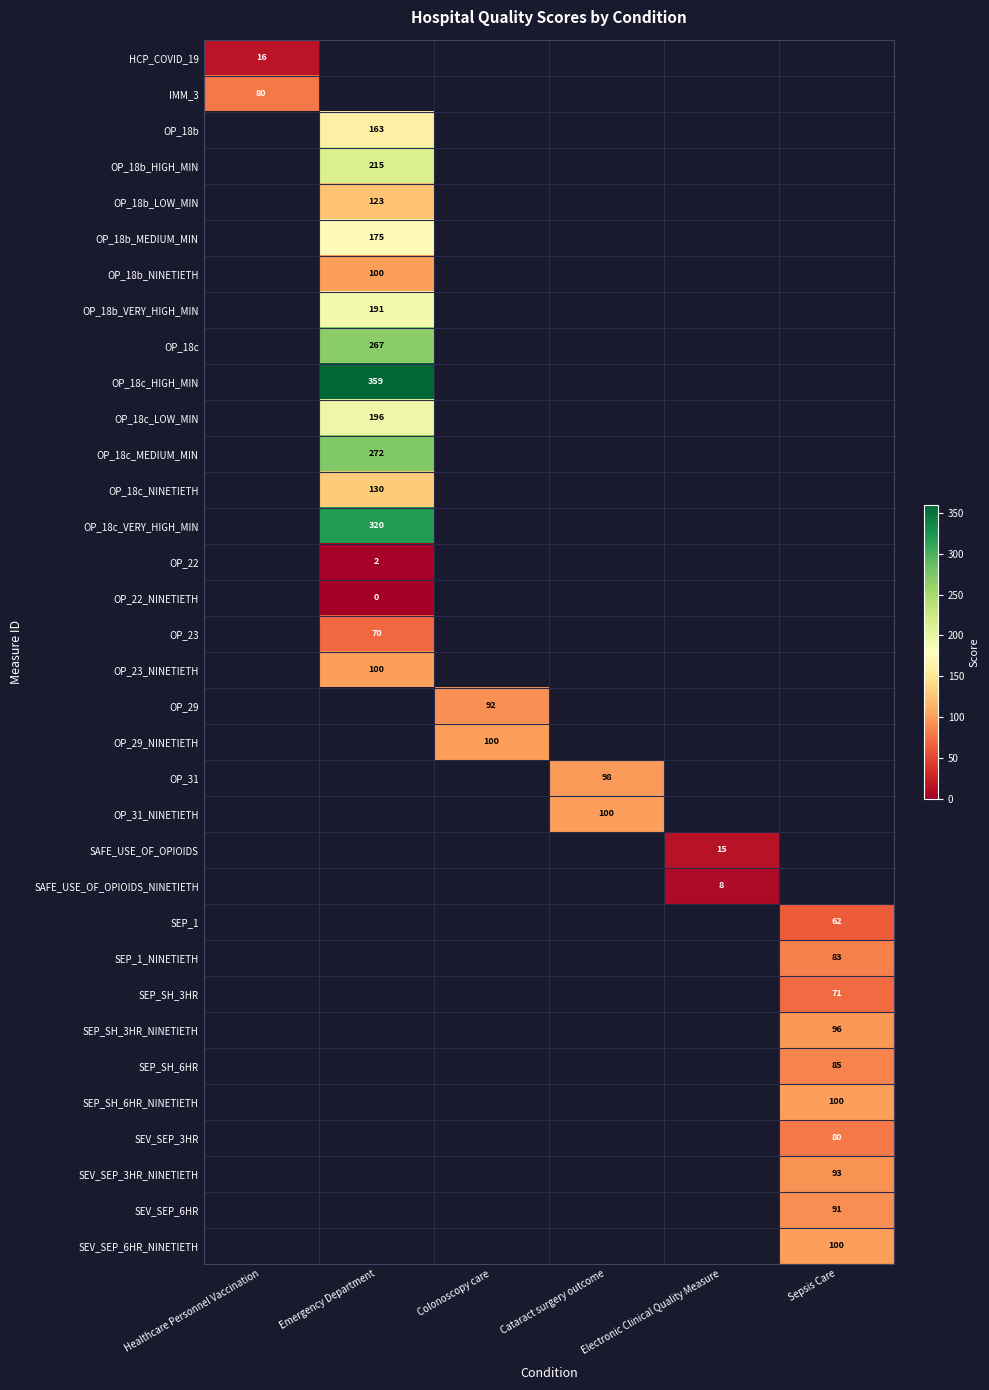

Count the number of categories in the chart.

6